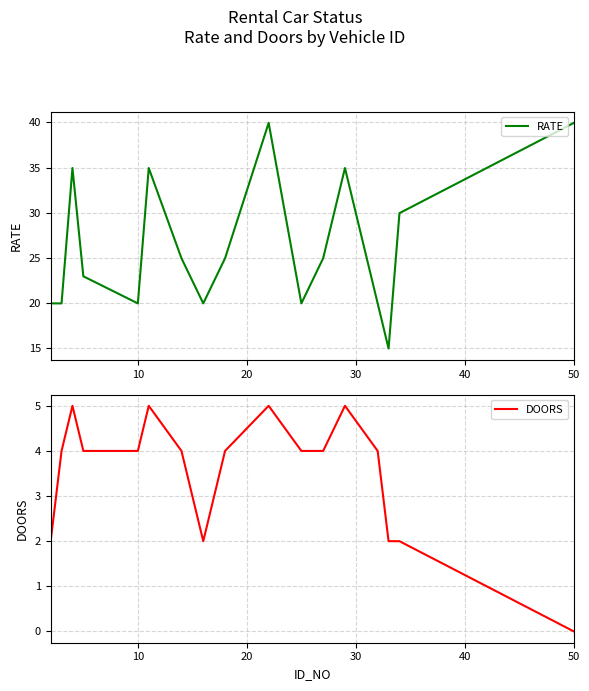

True or false: DOORS has more than 1 points higher than both neighbors.

True